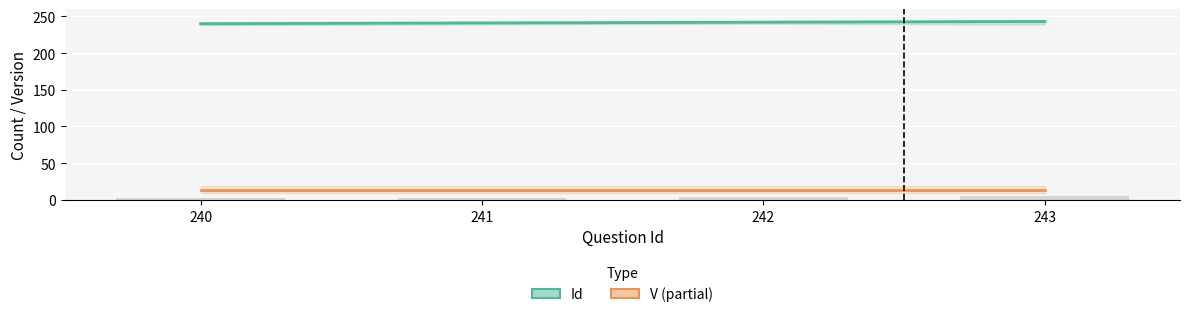

The value of Id at 241 is 241. True or false?

True